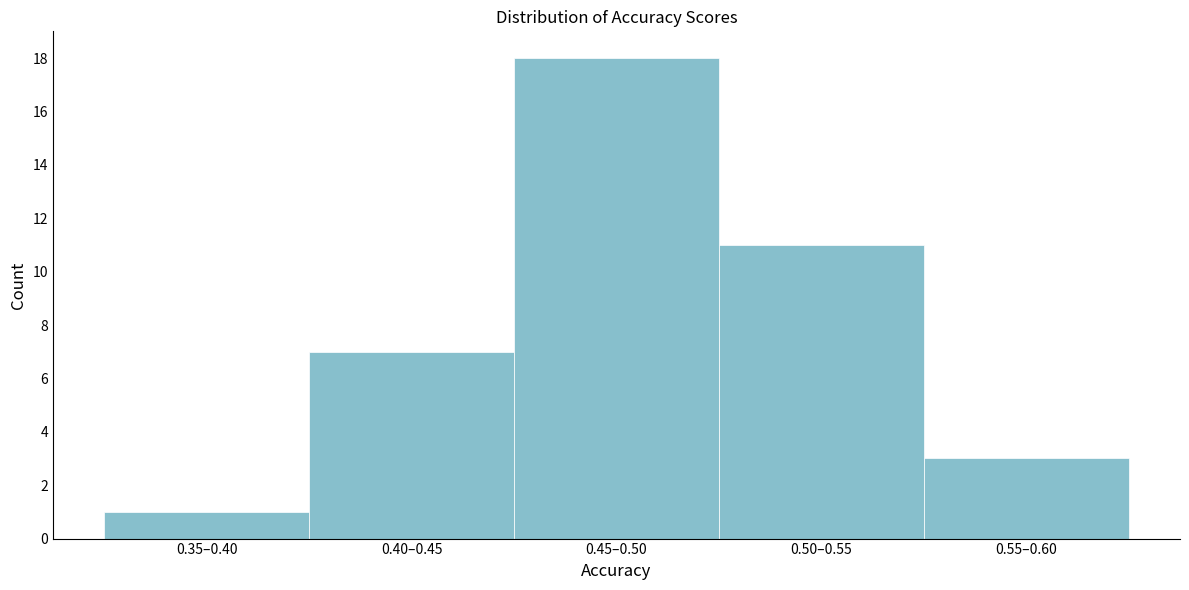

Reading left to right, extract all data points from this chart.

0.35–0.40=1	0.40–0.45=7	0.45–0.50=18	0.50–0.55=11	0.55–0.60=3